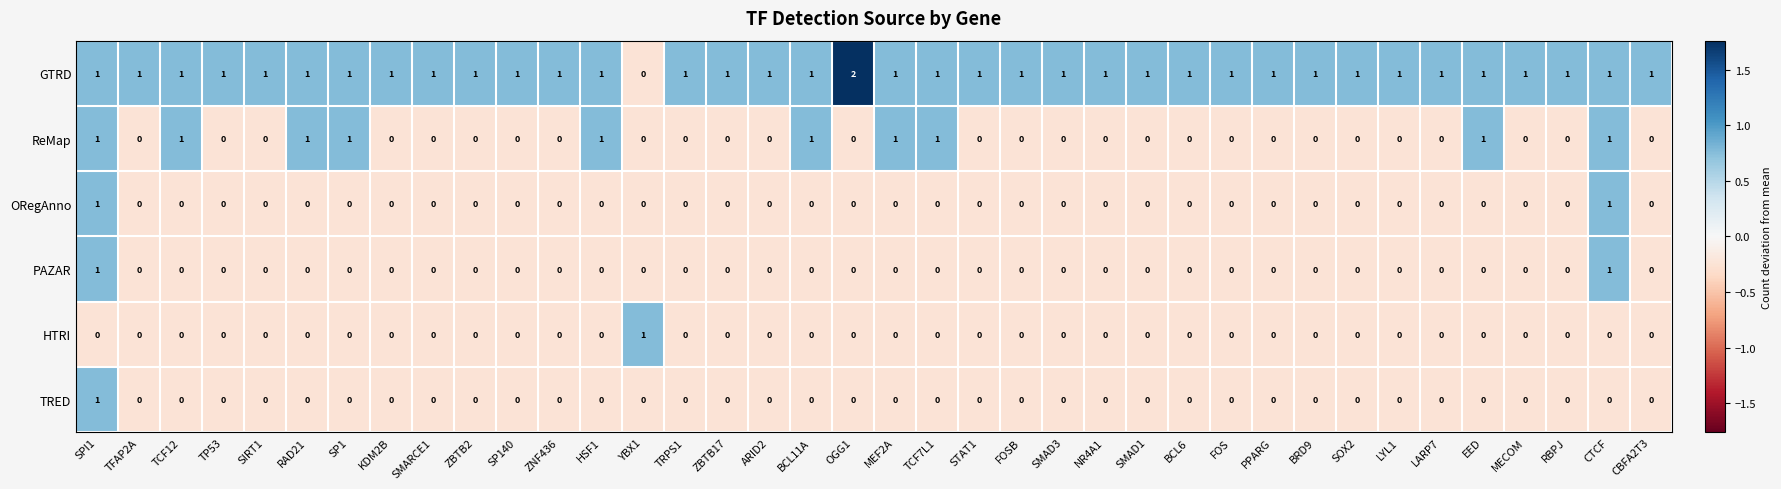

The value of GTRD at TRPS1 is 1. True or false?

True